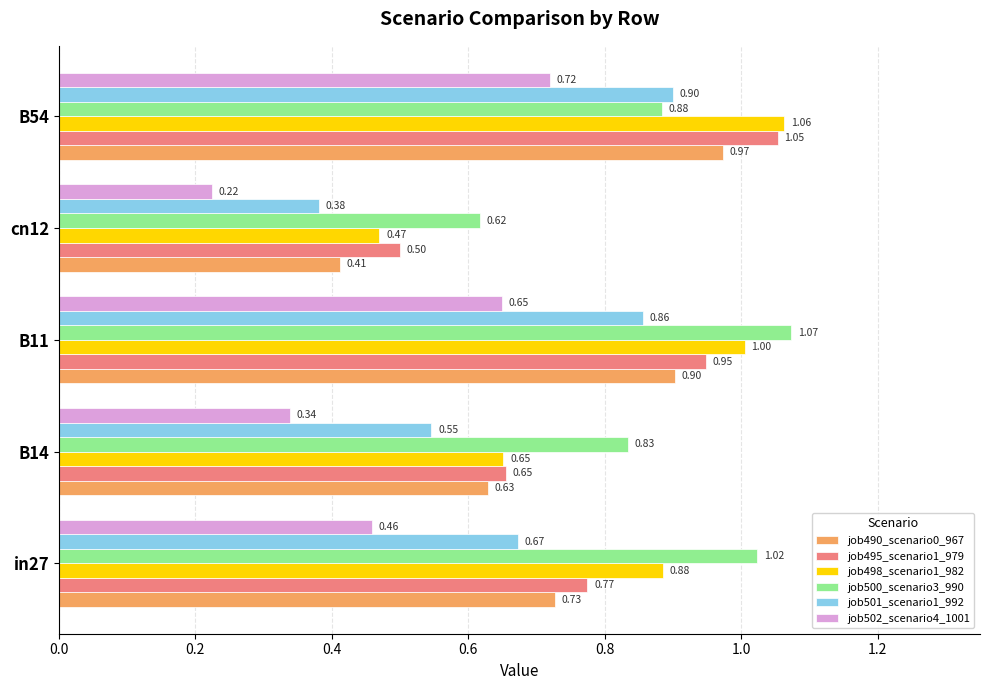

At which category is the sum across all series the highest?

B54